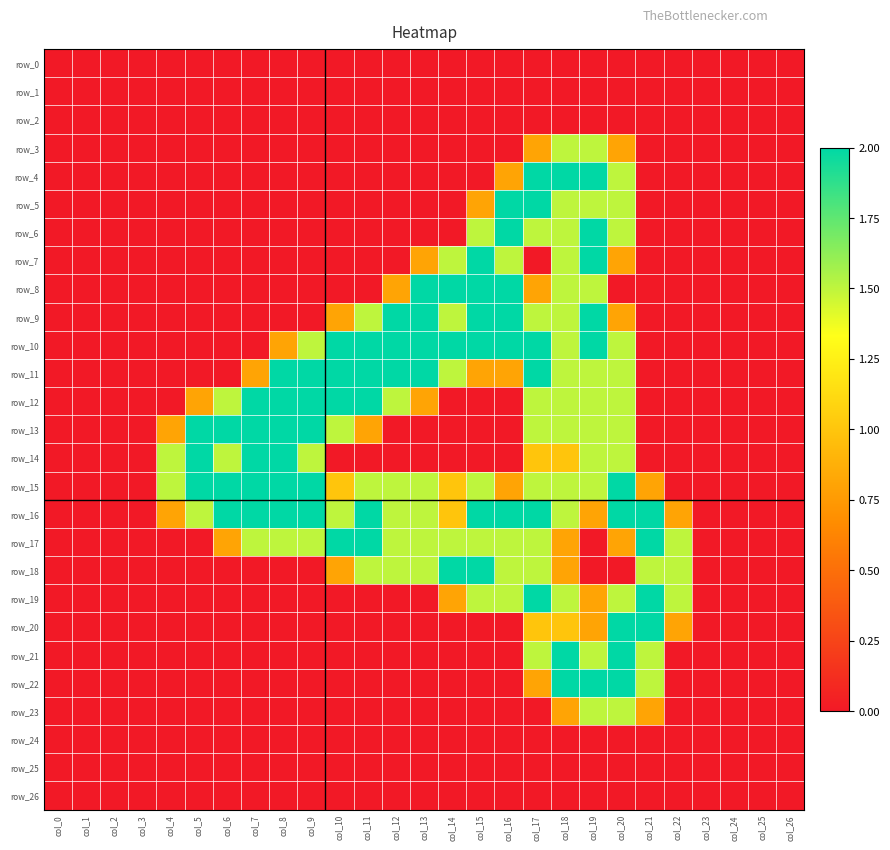

Which category has the lowest value in the row_17 series?

col_0